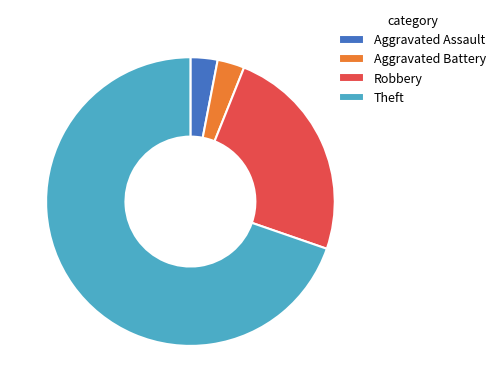

What is the largest slice in the pie chart?

Theft